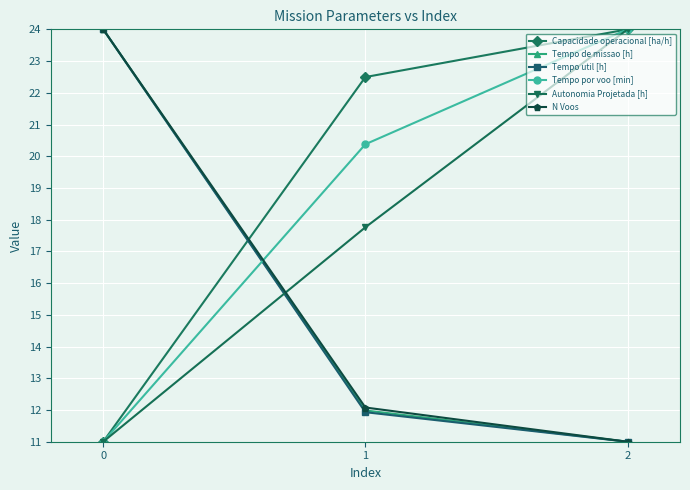

Is the value of Tempo por voo [min] at 1 greater than the value of Capacidade operacional [ha/h] at 1?

No